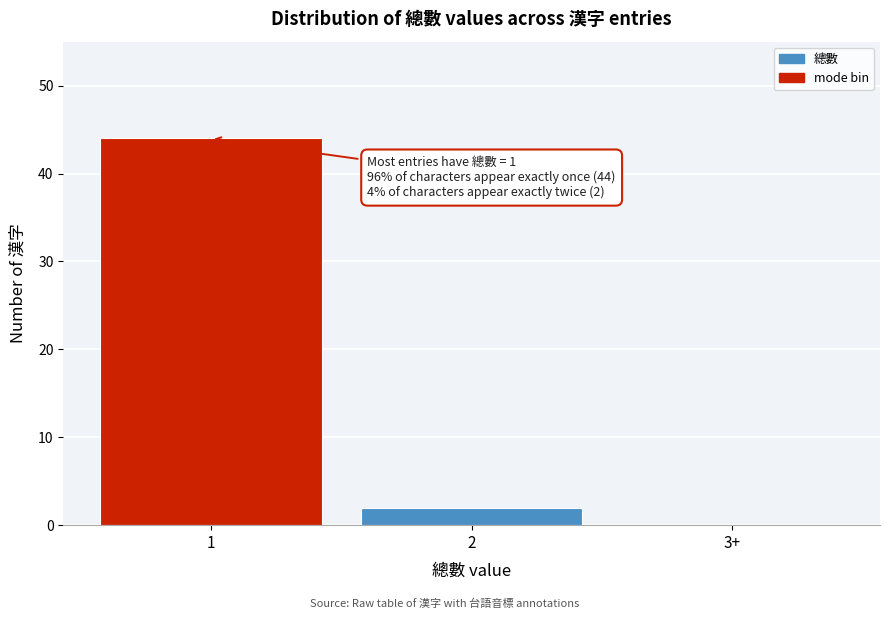

Reading left to right, extract all data points from this chart.

1=44	2=2	3+=0